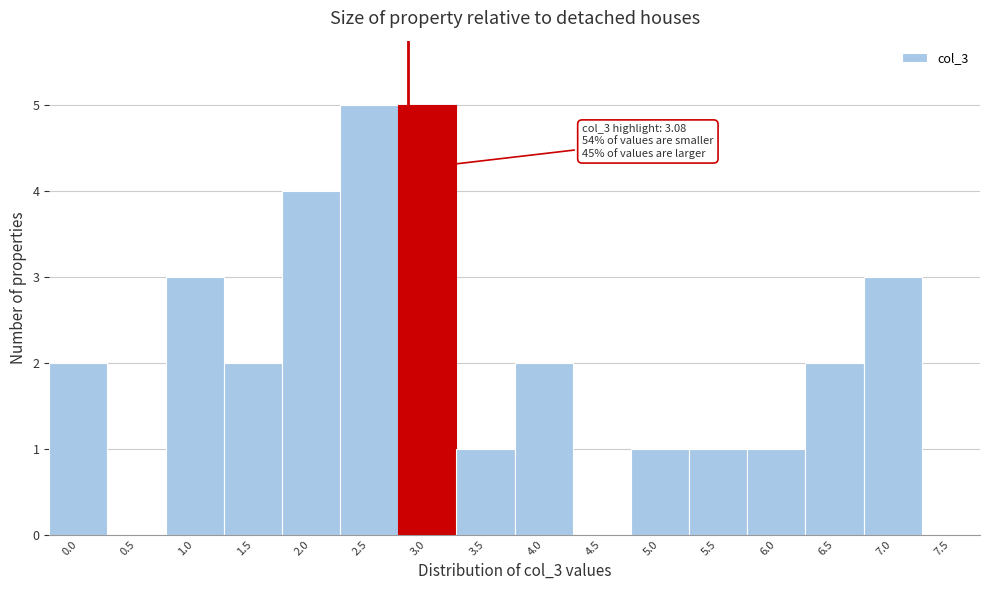

Reading right to left, extract all data points from this chart.

7.5=0	7.0=3	6.5=2	6.0=1	5.5=1	5.0=1	4.5=0	4.0=2	3.5=1	3.0=5	2.5=5	2.0=4	1.5=2	1.0=3	0.5=0	0.0=2